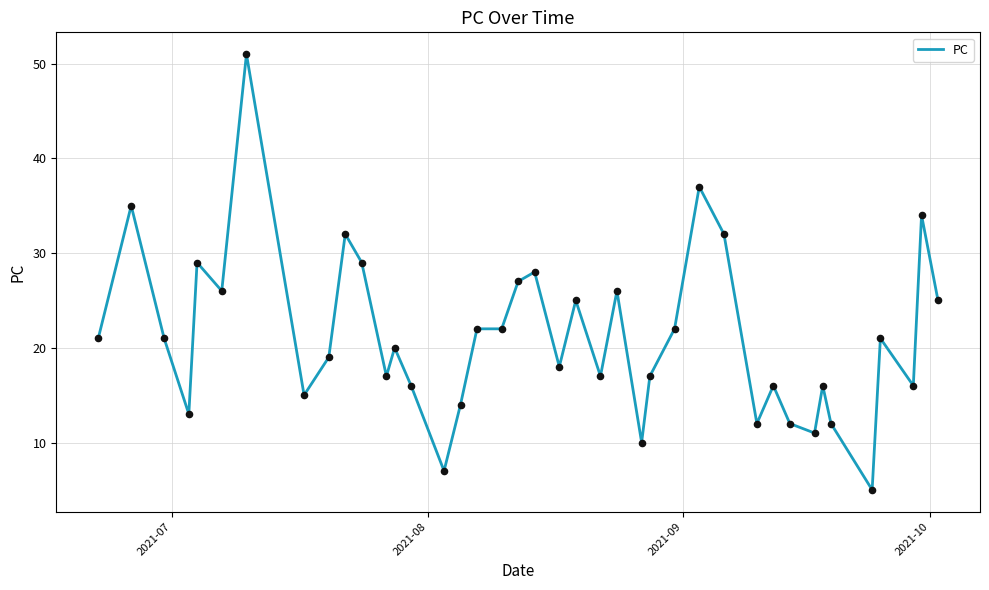

What is the smallest value displayed?

5